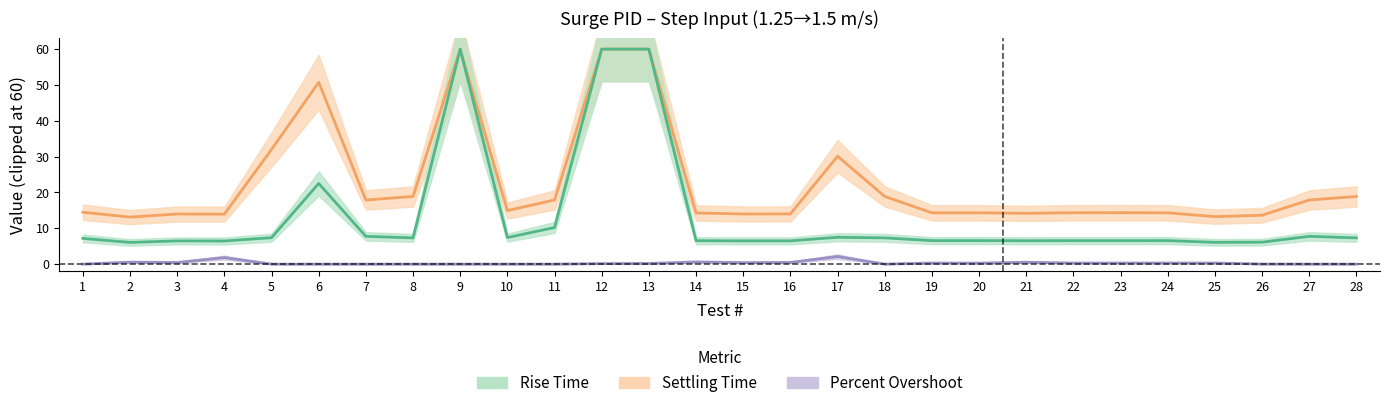

How many distinct data groups are displayed?

3